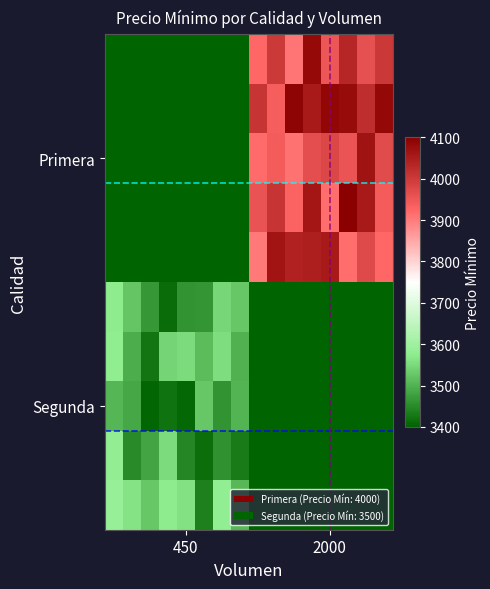

What is the greatest value displayed?

4097.4